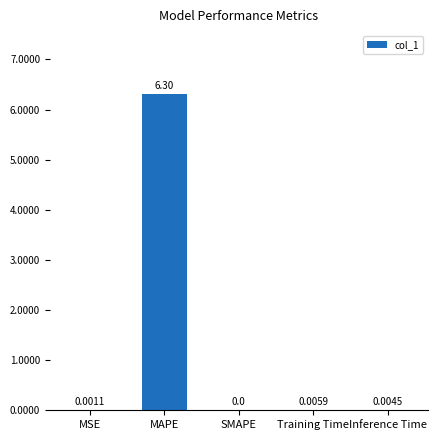

Which category has the highest value across all series?

MAPE